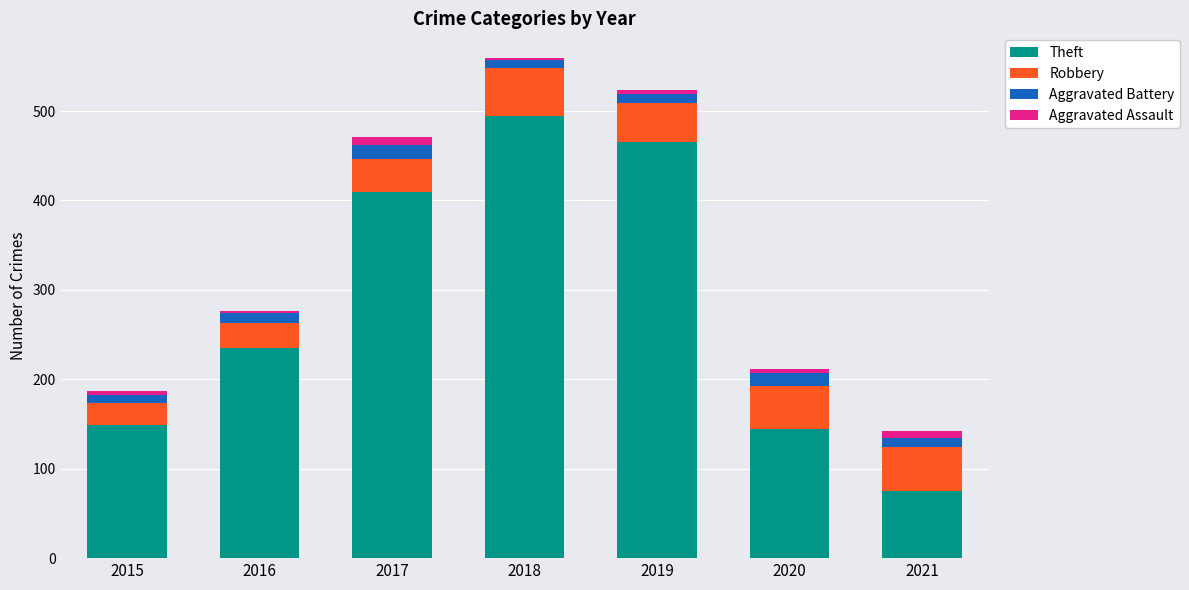

What is the lowest value of the Theft series?

75